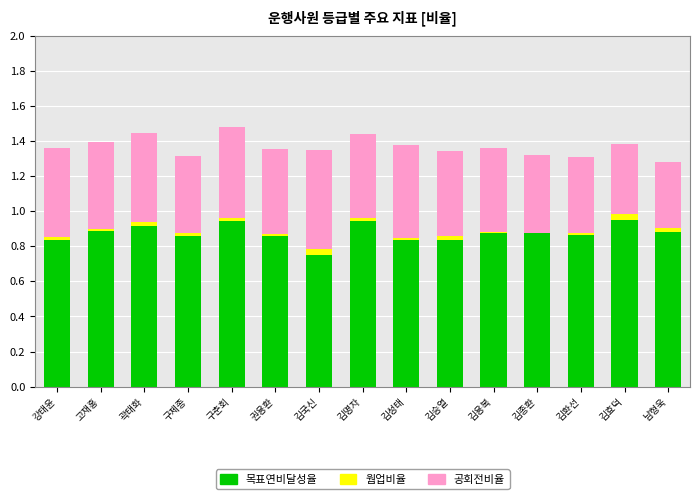

True or false: 목표연비달성율 has a value of 0.9 at 김명자.

True